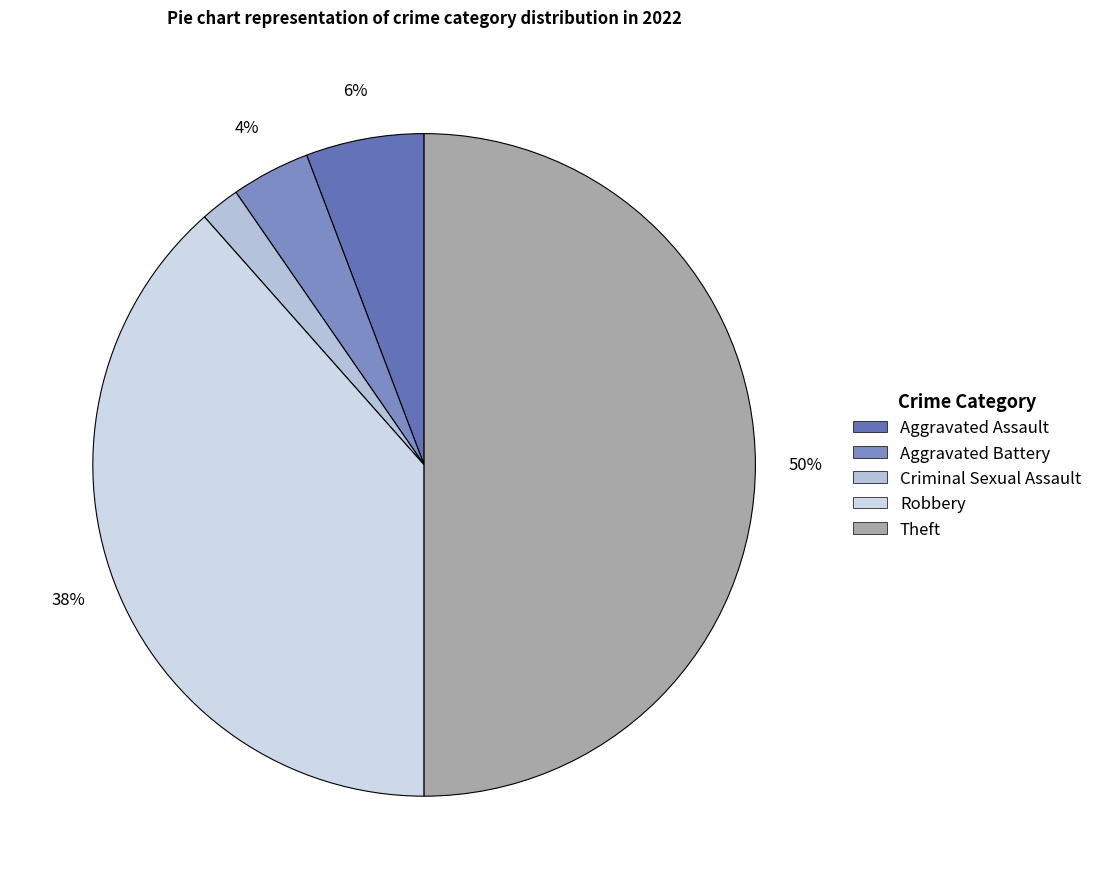

How many slices are in this pie chart?

5